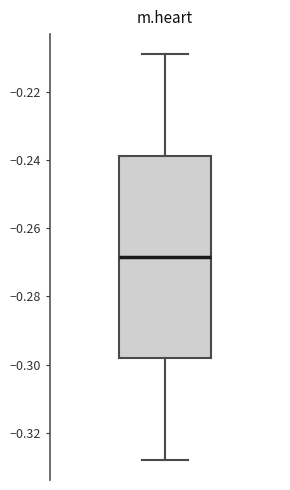

Read this box plot against the y-axis: the position of the median line, the range covered by the box, and the ends of both whiskers. The values are not printed on the chart, so give them approximately, as read against the axis.

median -0.268, box -0.298 to -0.238, whiskers -0.328 to -0.208